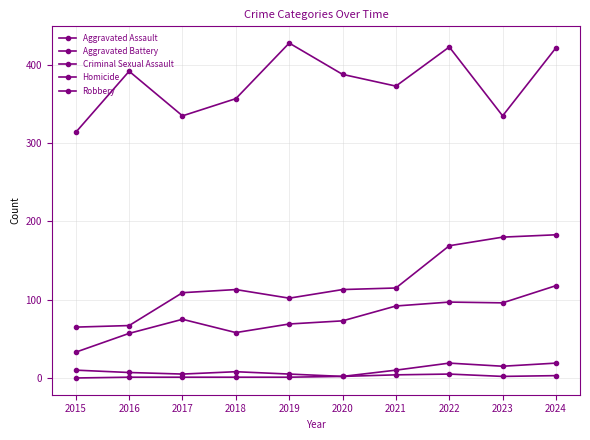

At how many categories does at least one series exceed 7?

10